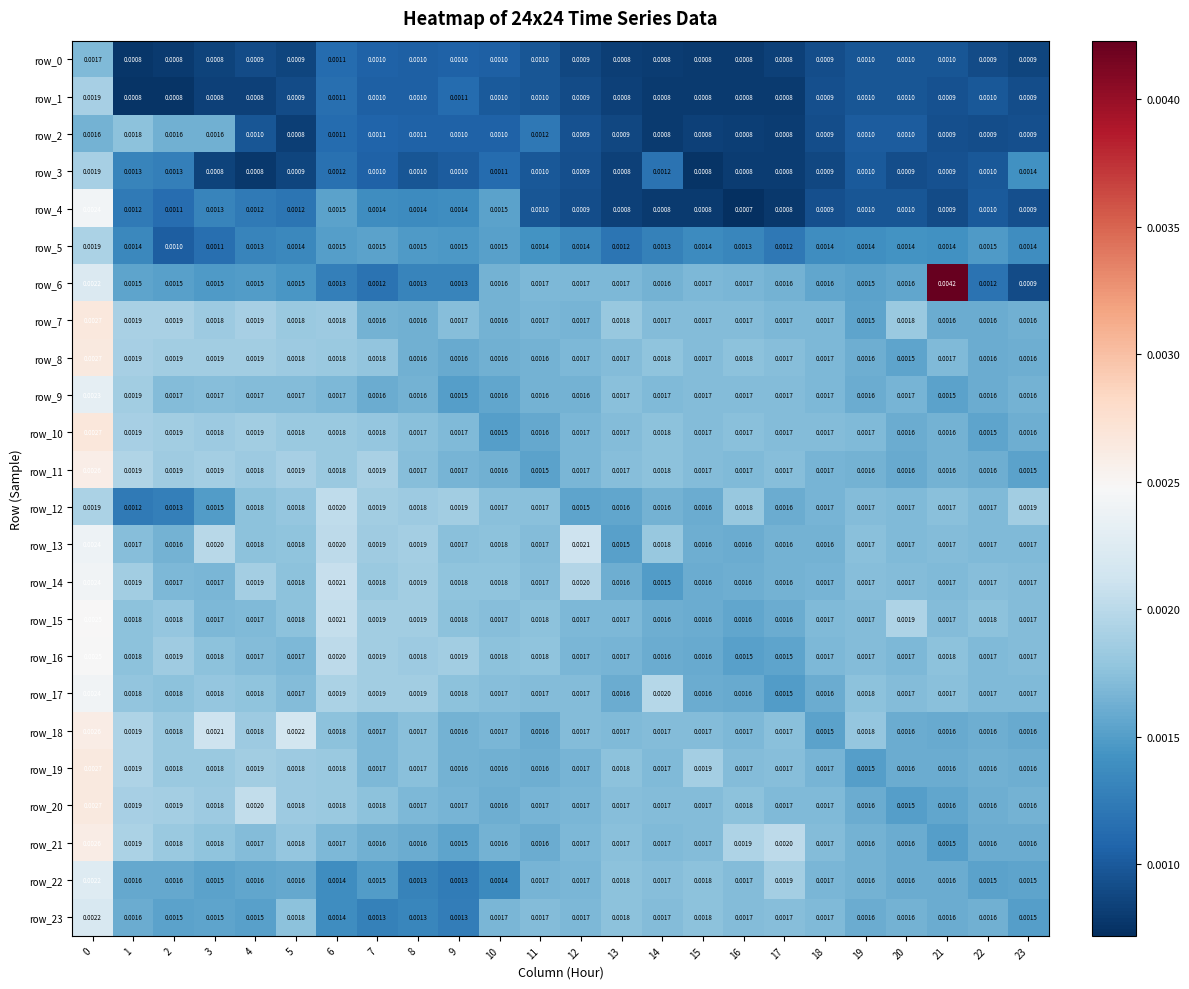

Rank the series at 12 from lowest to highest value.

row_0, row_1, row_4, row_3, row_2, row_5, row_12, row_9, row_7, row_19, row_10, row_11, row_16, row_20, row_22, row_6, row_15, row_21, row_8, row_23, row_17, row_18, row_14, row_13